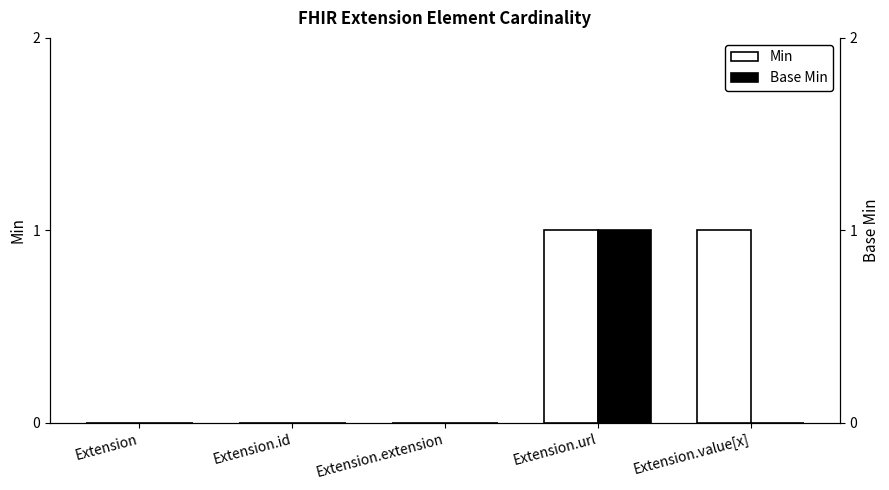

Rank the series by their average value, from lowest to highest.

Base Min, Min